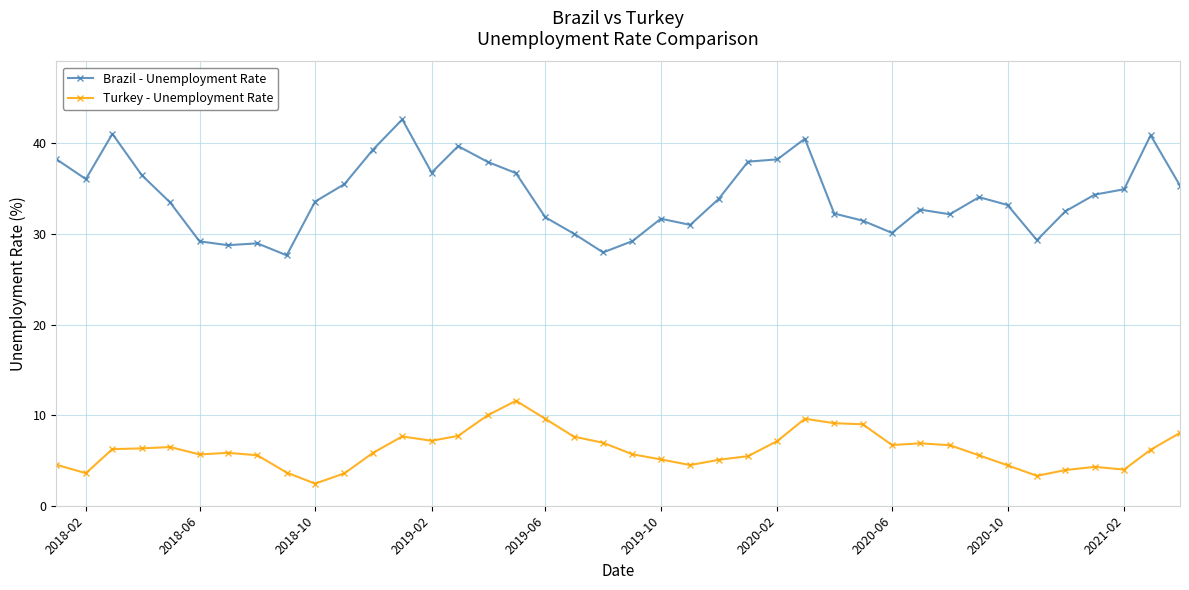

List the series in order of their overall mean, lowest first.

Turkey - Unemployment Rate, Brazil - Unemployment Rate